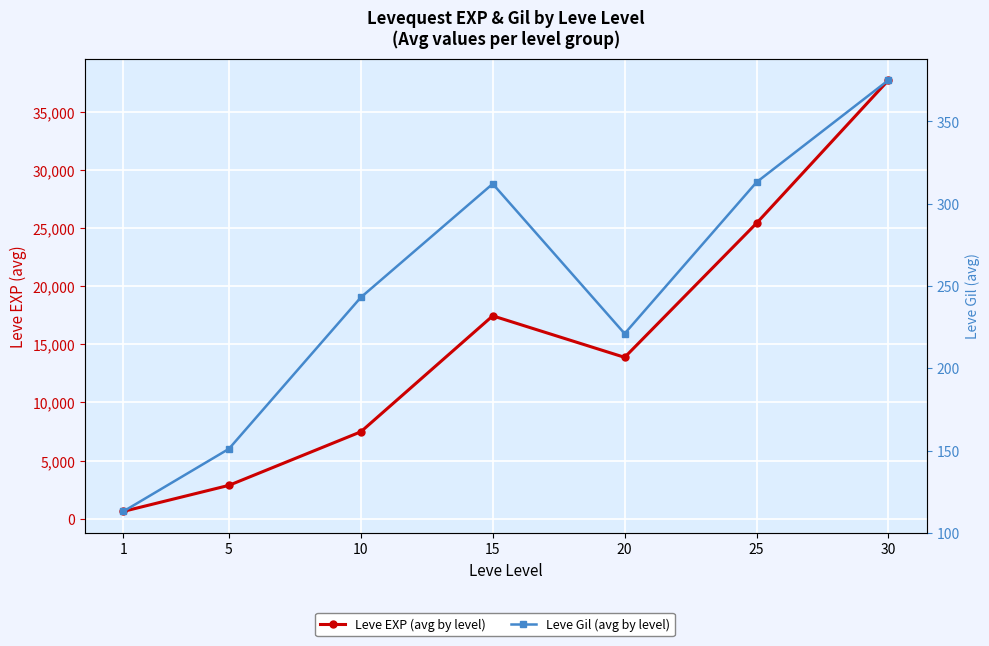

True or false: Leve Gil (avg by level) and Leve EXP (avg by level) intersect in this chart.

False